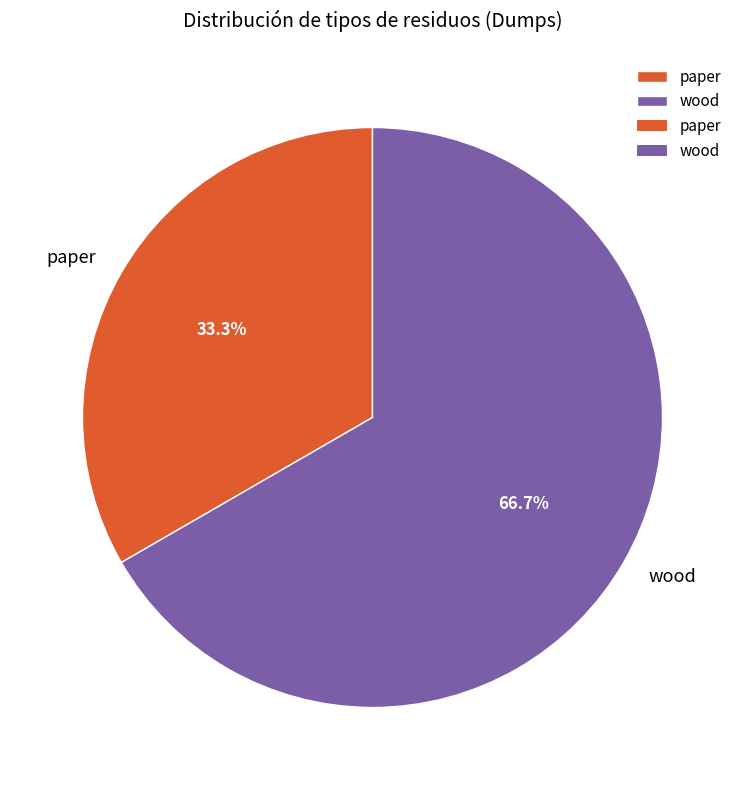

Combined, what portion of the pie is paper and wood?

100.0%